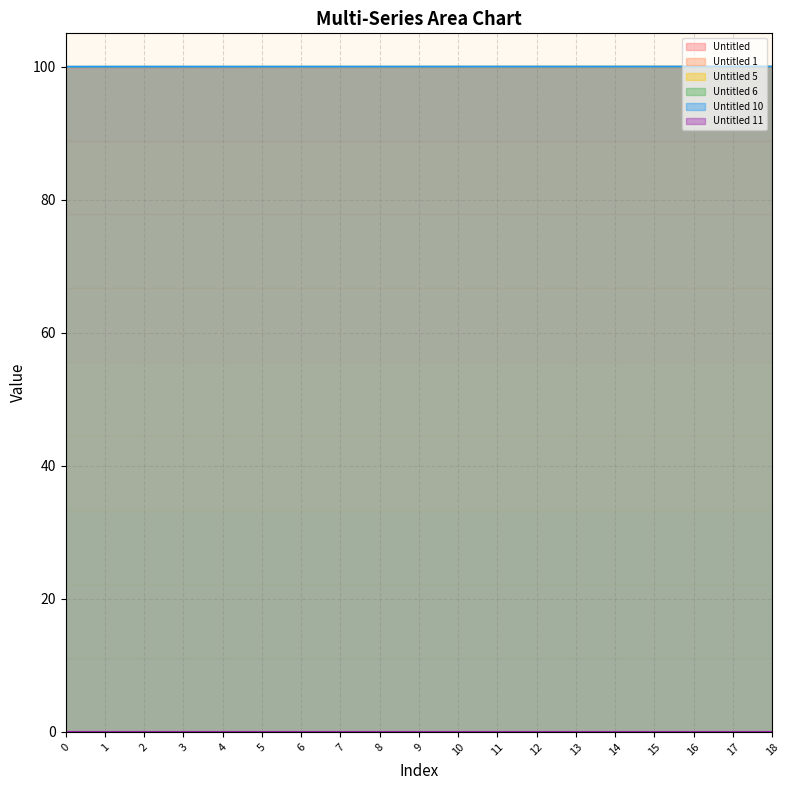

What are all the series names shown in the legend?

Untitled, Untitled 1, Untitled 5, Untitled 6, Untitled 10, Untitled 11